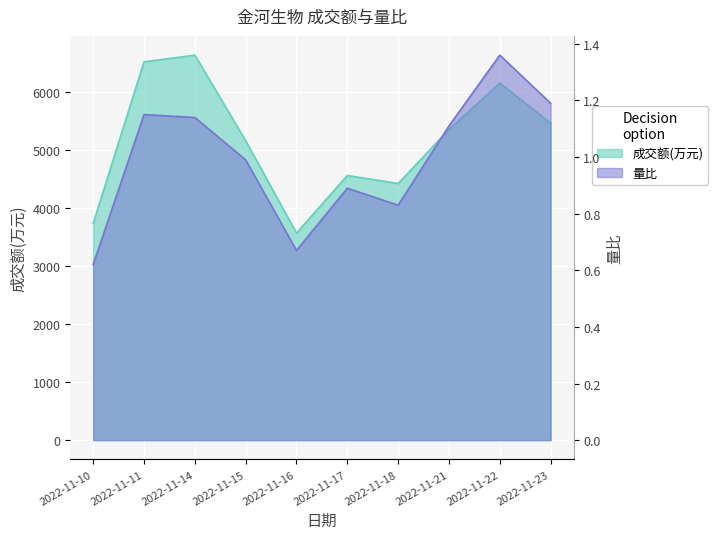

Which series has the largest total across all categories?

成交额(万元)